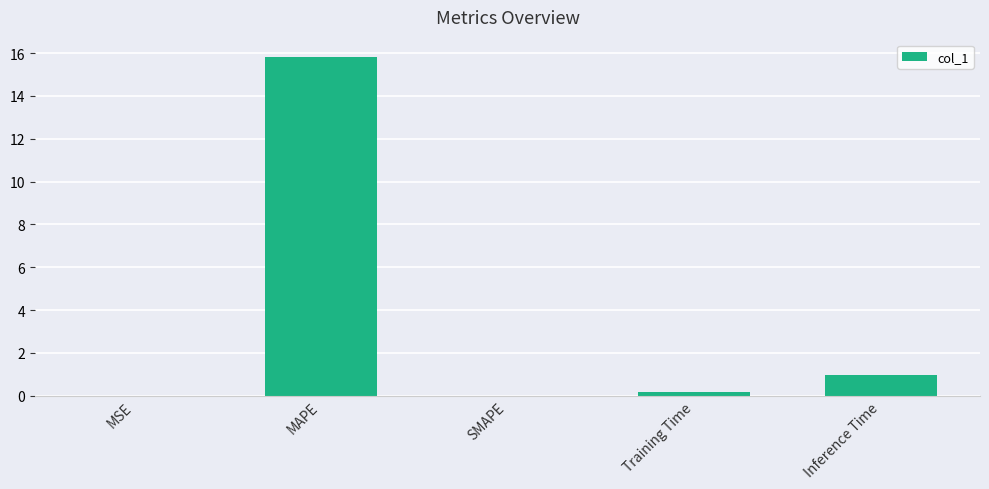

What is the average value?

3.4